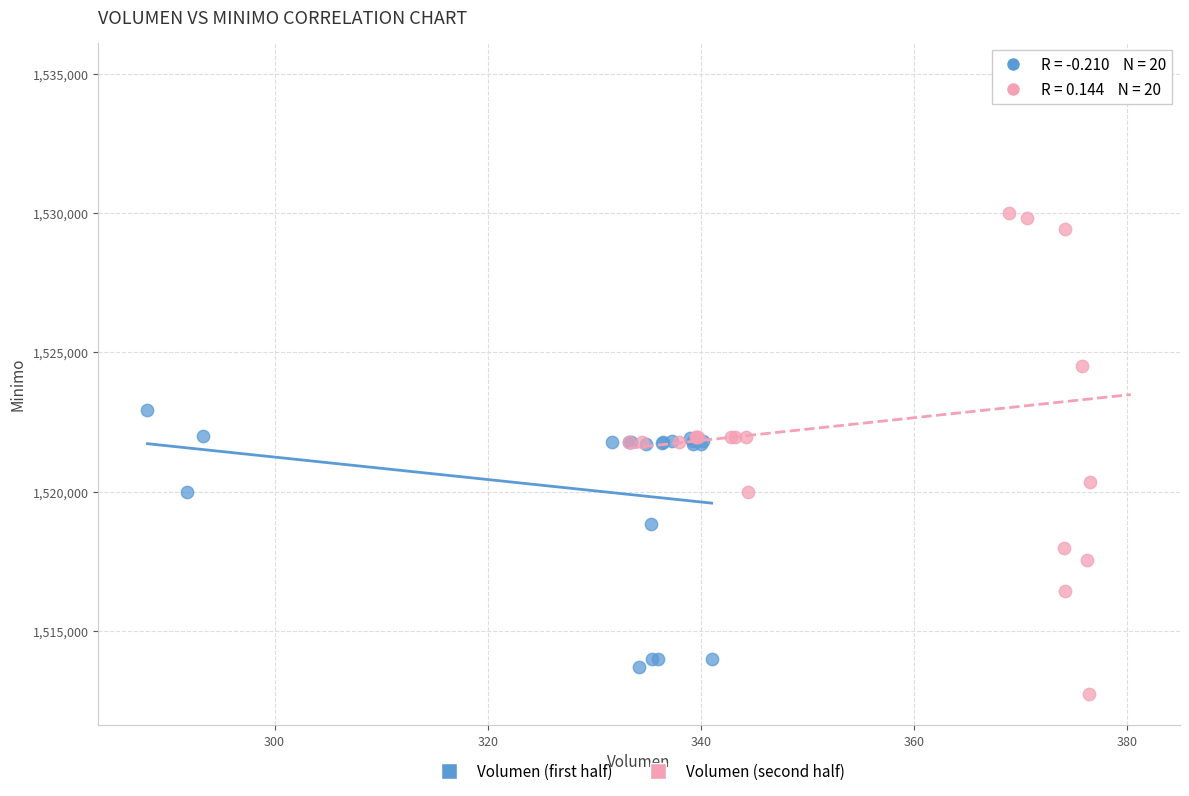

Which series has the widest spread of Y values?

Volumen (second half)